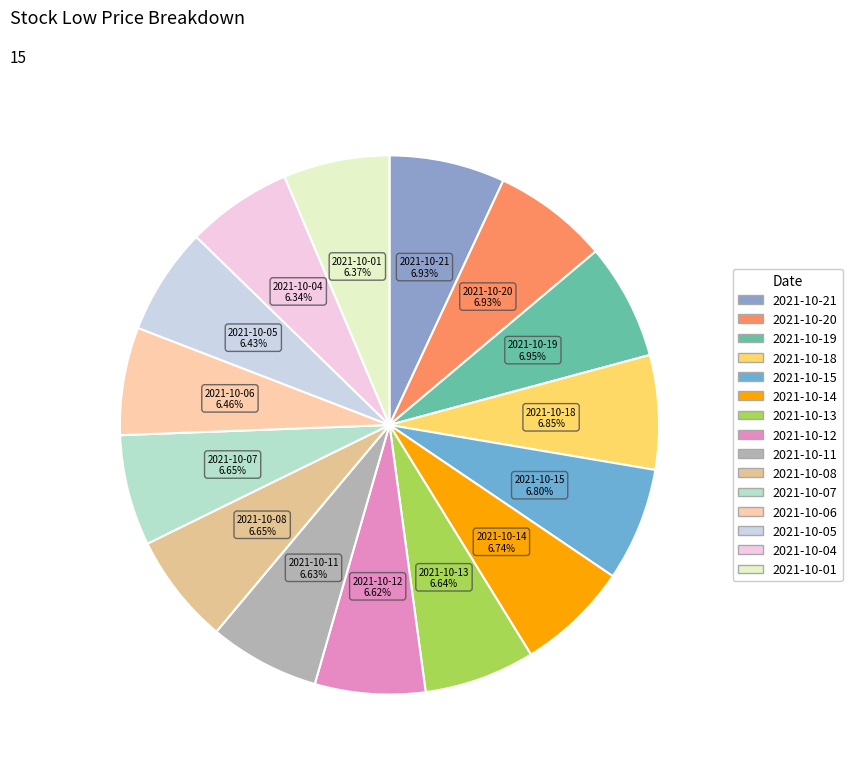

Approximately how many times larger is the value at 2021-10-18 compared to 2021-10-13?

1.0